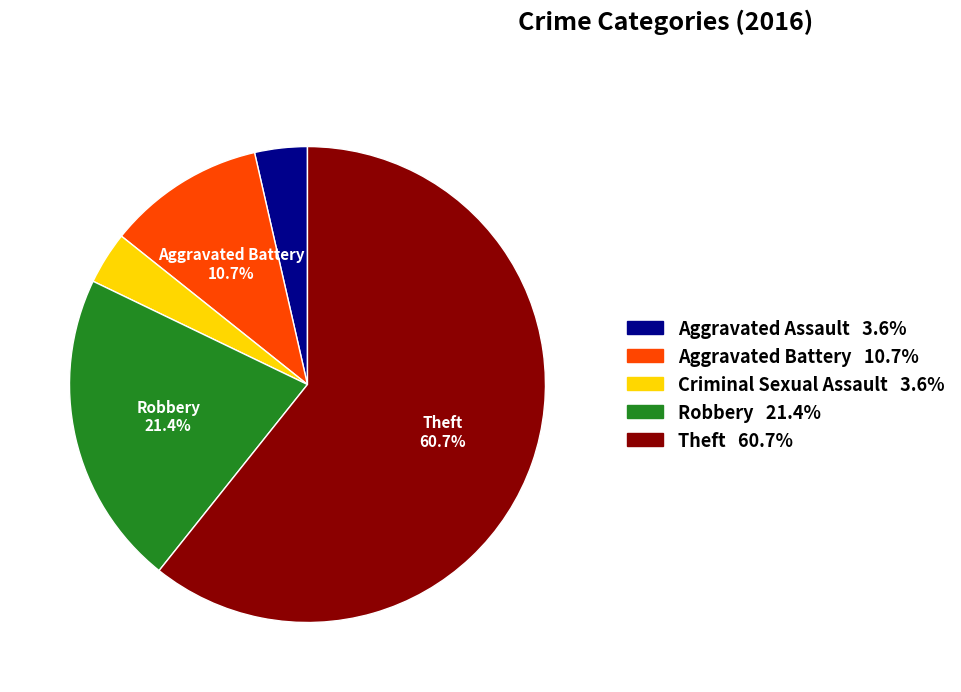

Is there a majority slice in this chart?

Yes